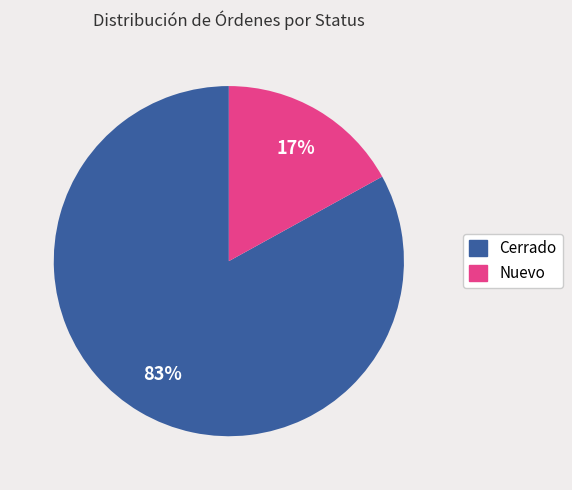

Is it true that Cerrado is 76% of the pie?

False